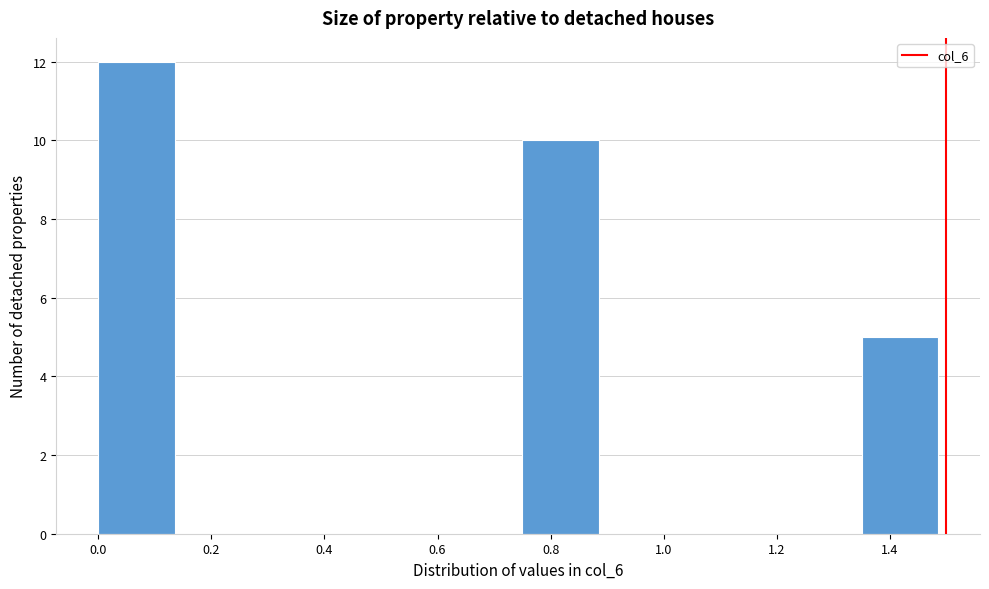

How tall is the bar that spans 0.75 to 0.90 on the x-axis? Neither the bar edges nor the heights are printed on the chart, so give them approximately, as read against the axes.

10